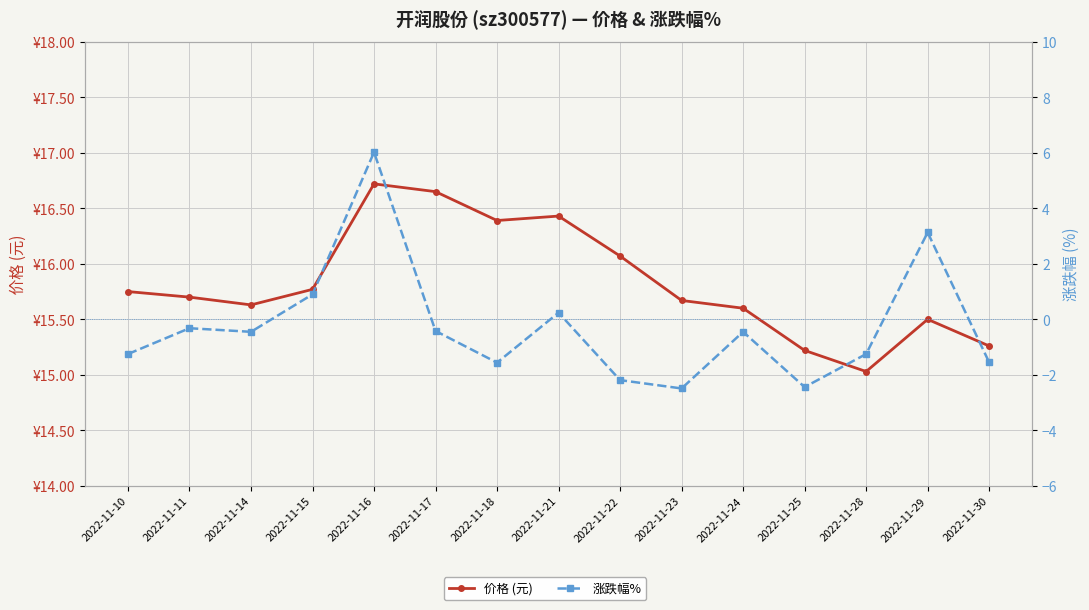

Which series has the largest total across all categories?

价格 (元)